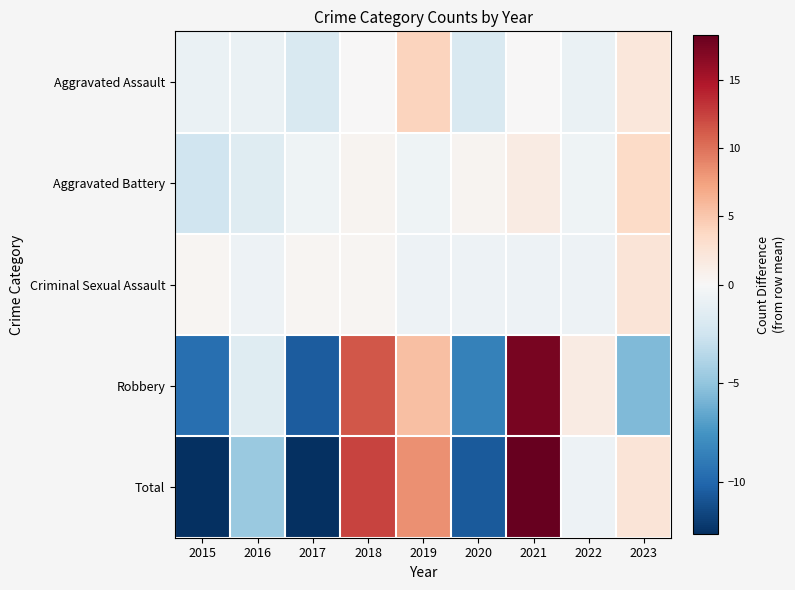

Reading right to left, list all the values displayed in this chart.

Aggravated Assault: 2023=2.1	2022=-0.9	2021=0.1	2020=-1.9	2019=4.1	2018=0.1	2017=-1.9	2016=-0.9	2015=-0.9
Aggravated Battery: 2023=3.4	2022=-0.6	2021=1.4	2020=0.4	2019=-0.6	2018=0.4	2017=-0.6	2016=-1.6	2015=-2.6
Criminal Sexual Assault: 2023=2.3	2022=-0.7	2021=-0.7	2020=-0.7	2019=-0.7	2018=0.3	2017=0.3	2016=-0.7	2015=0.3
Robbery: 2023=-5.6	2022=1.4	2021=17.4	2020=-8.6	2019=5.4	2018=11.4	2017=-10.6	2016=-1.6	2015=-9.6
Total: 2023=2.3	2022=-0.7	2021=18.3	2020=-10.7	2019=8.3	2018=12.3	2017=-12.7	2016=-4.7	2015=-12.7